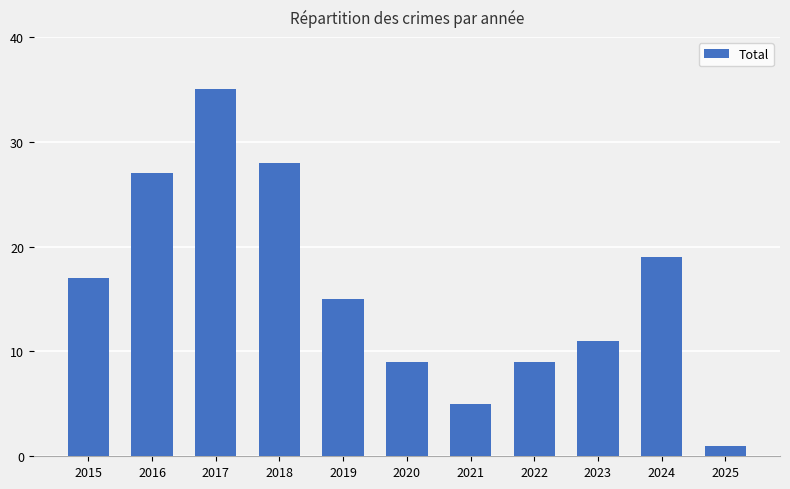

What is the difference between the maximum and minimum values?

34